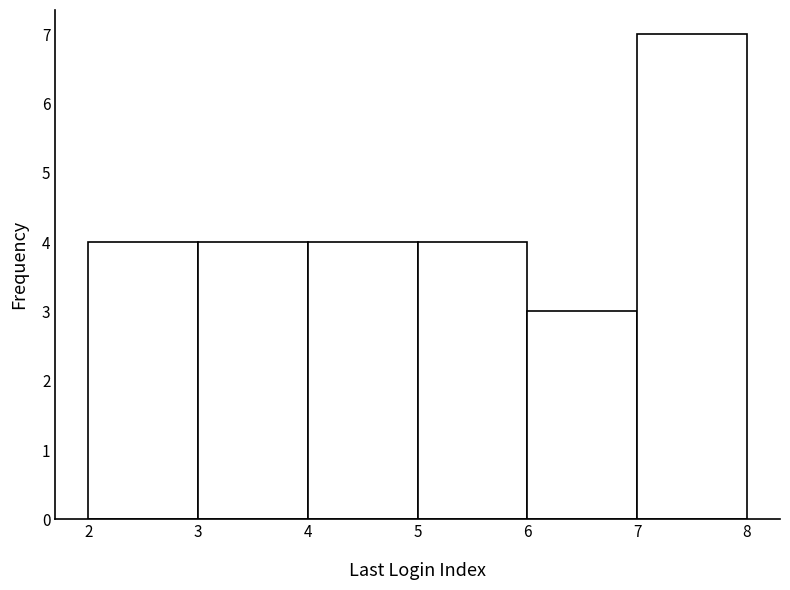

Reading left to right, list every bar in this chart as the range it spans on the x-axis followed by its height. The values are not printed on the chart, so give them approximately, as read against the axis.

2 to 3: 4
3 to 4: 4
4 to 5: 4
5 to 6: 4
6 to 7: 3
7 to 8: 7